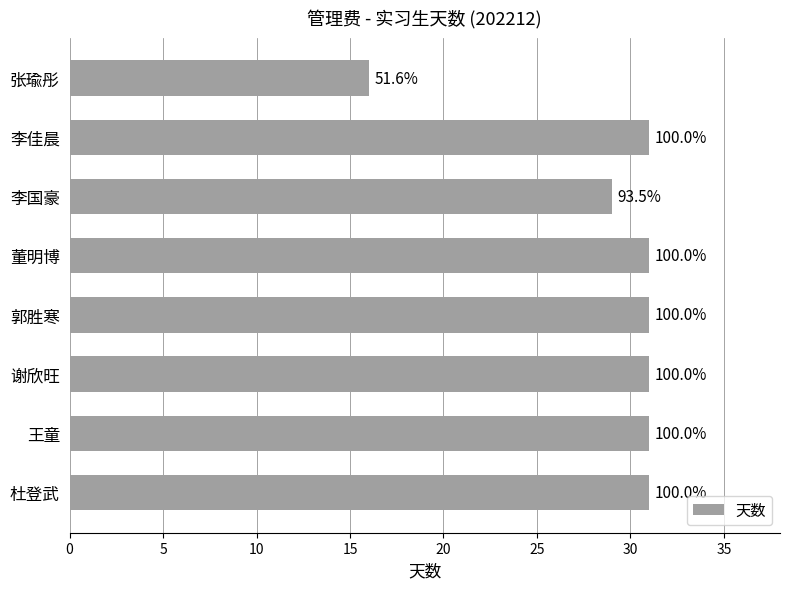

What is the sum of all values?

231